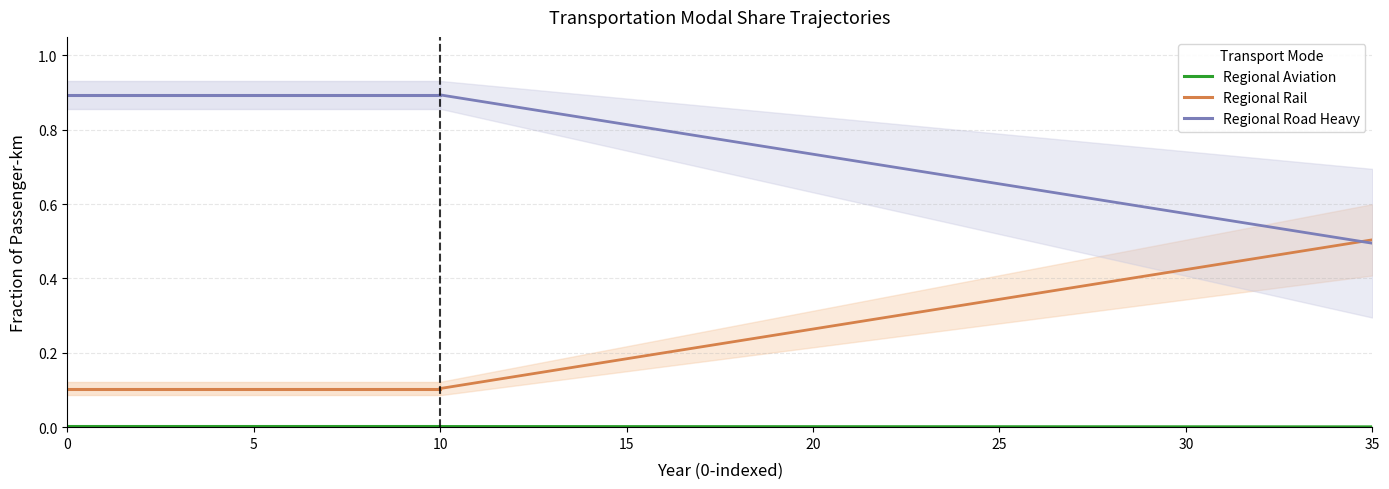

What is the label of the 11th point from the left?

10